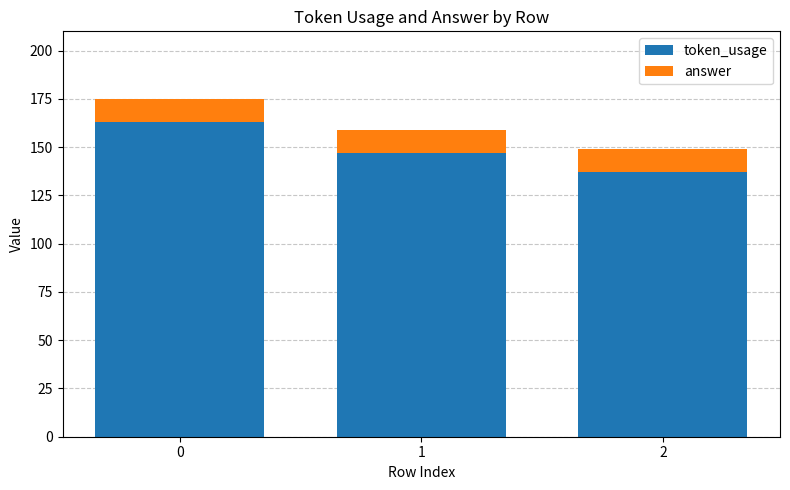

Reading left to right, transcribe the values for token_usage.

0=163	1=147	2=137